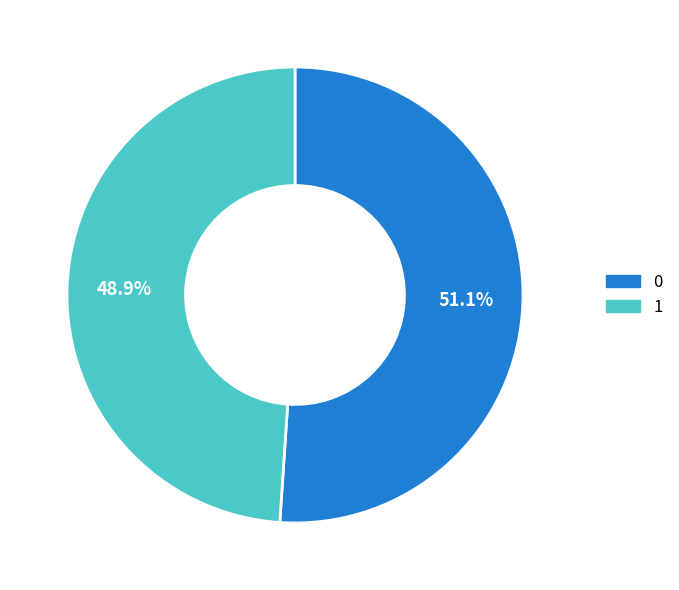

Which category has the smallest portion of the pie?

1